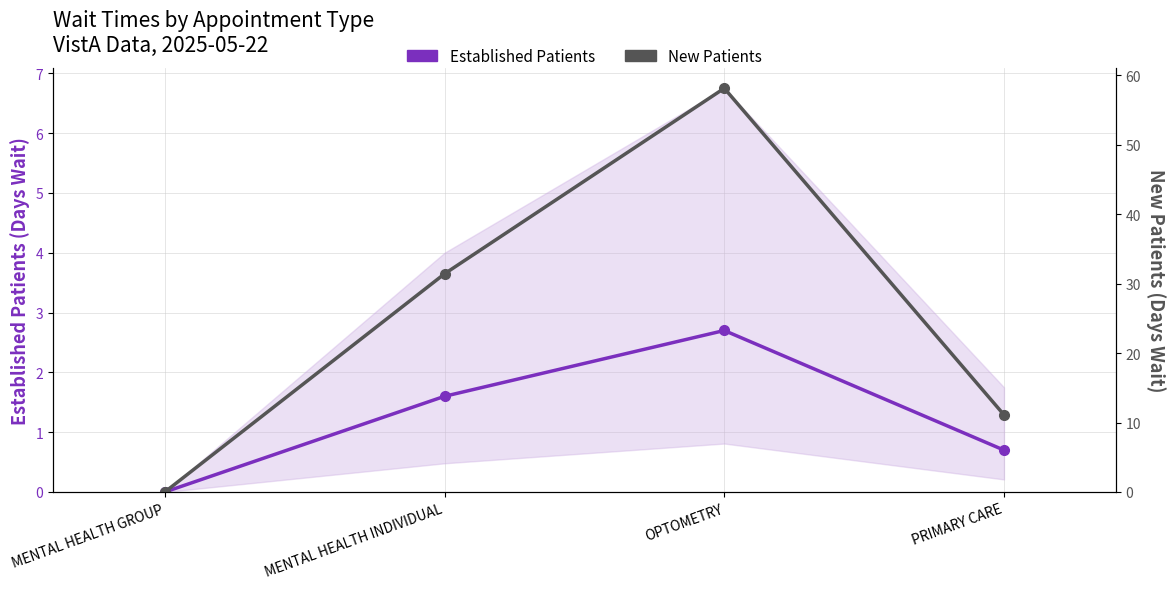

True or false: New Patients has more than 1 points higher than both neighbors.

False